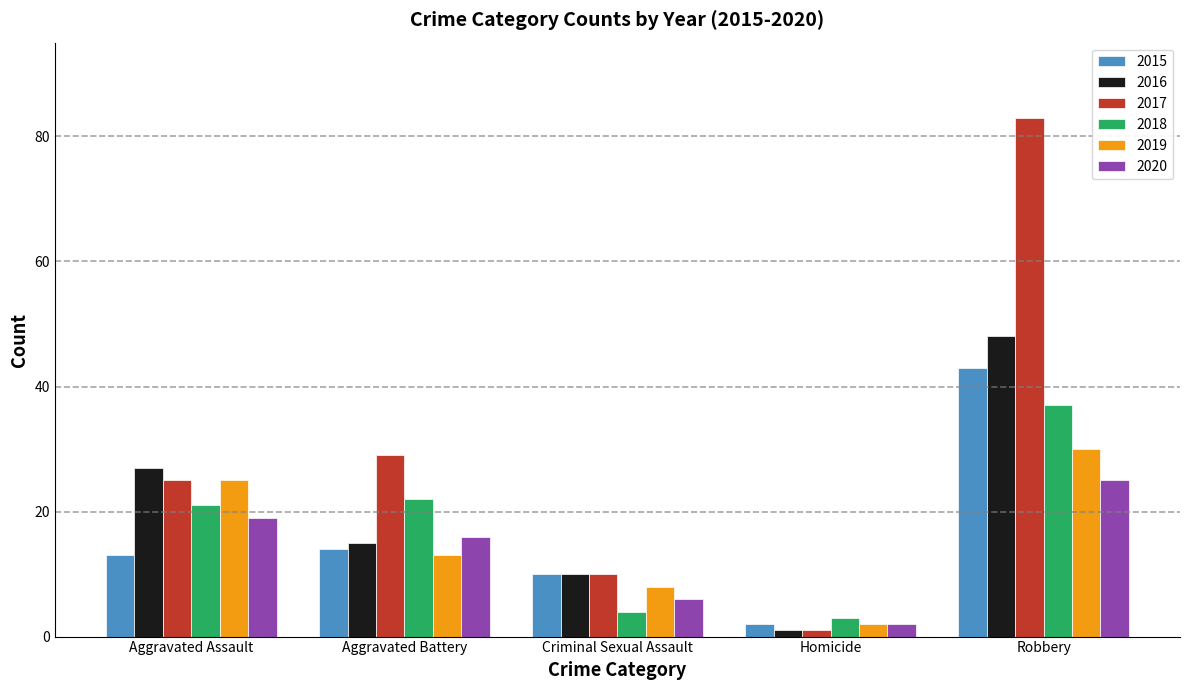

List the labels in order of 2020 value, smallest first.

Homicide, Criminal Sexual Assault, Aggravated Battery, Aggravated Assault, Robbery